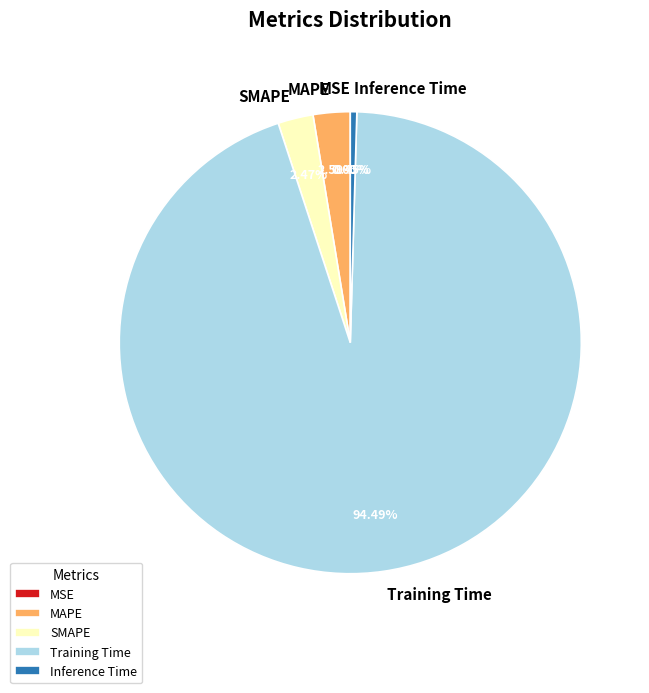

Which slice is the largest?

Training Time